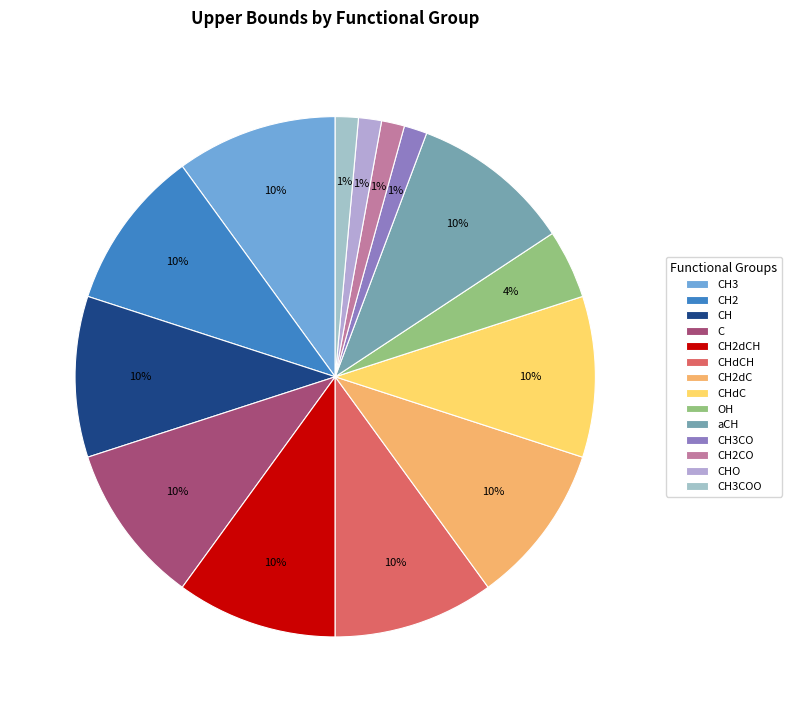

Count the number of slices in the pie.

14